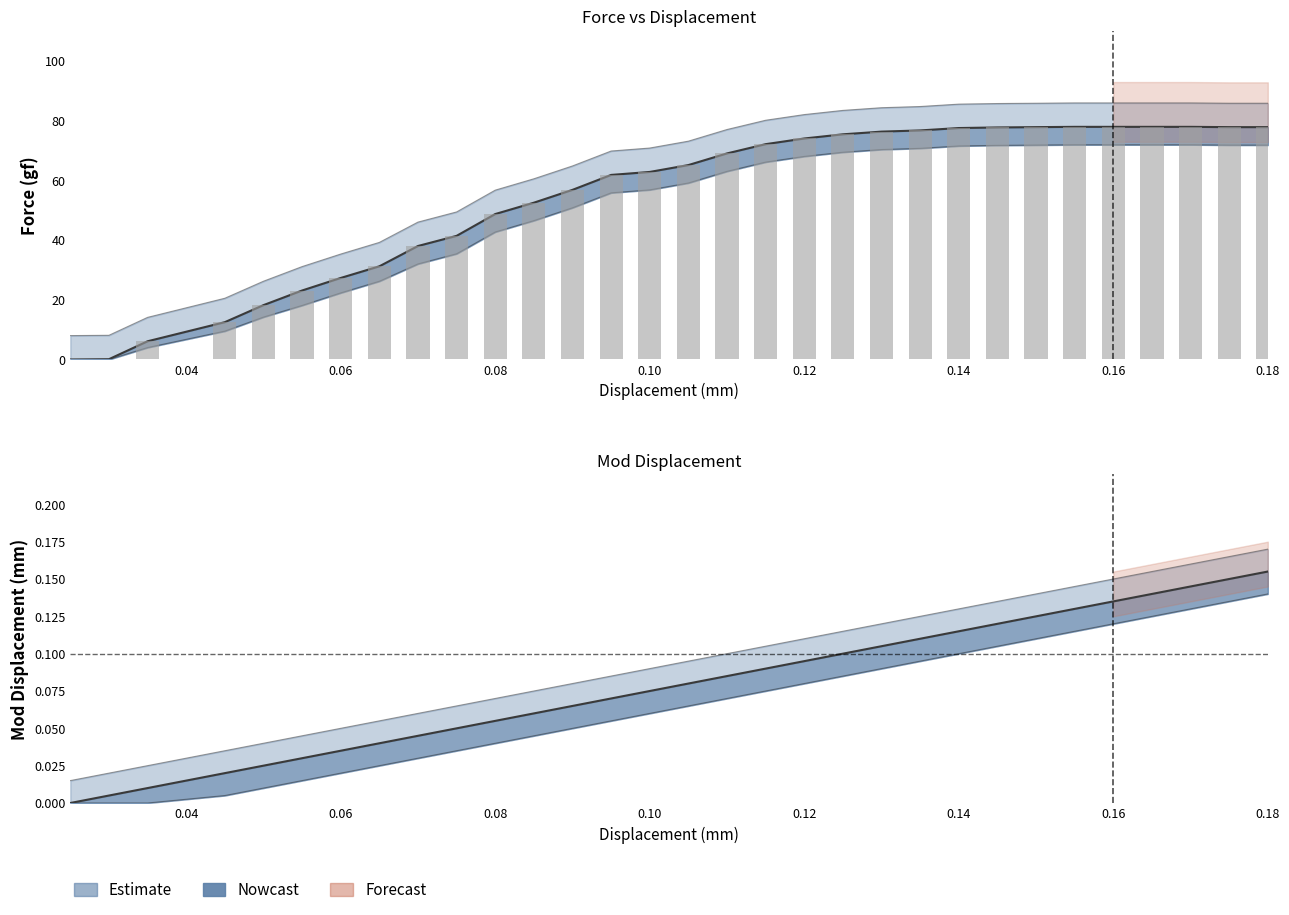

What is the total value across all series at 0.115?

218.4